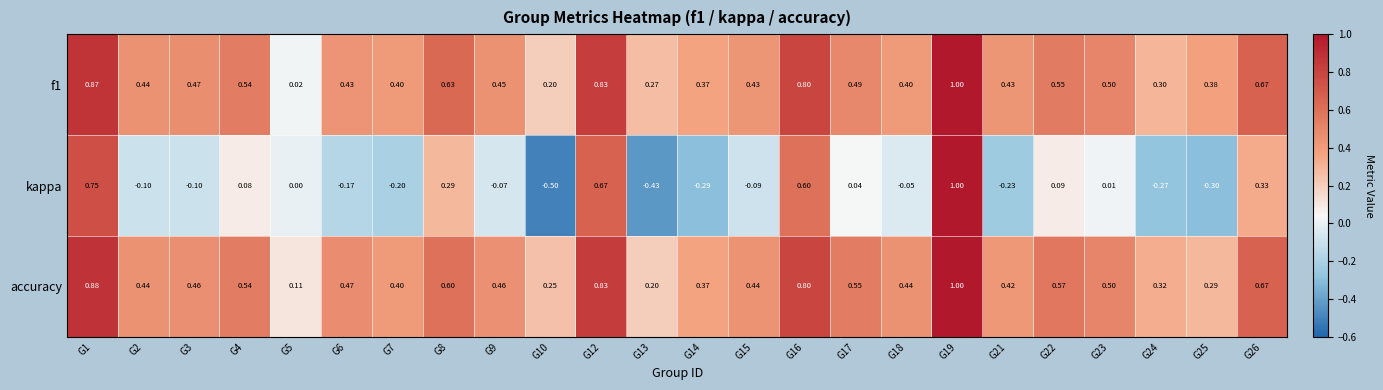

Which series changed the most between G15 and G18?

kappa